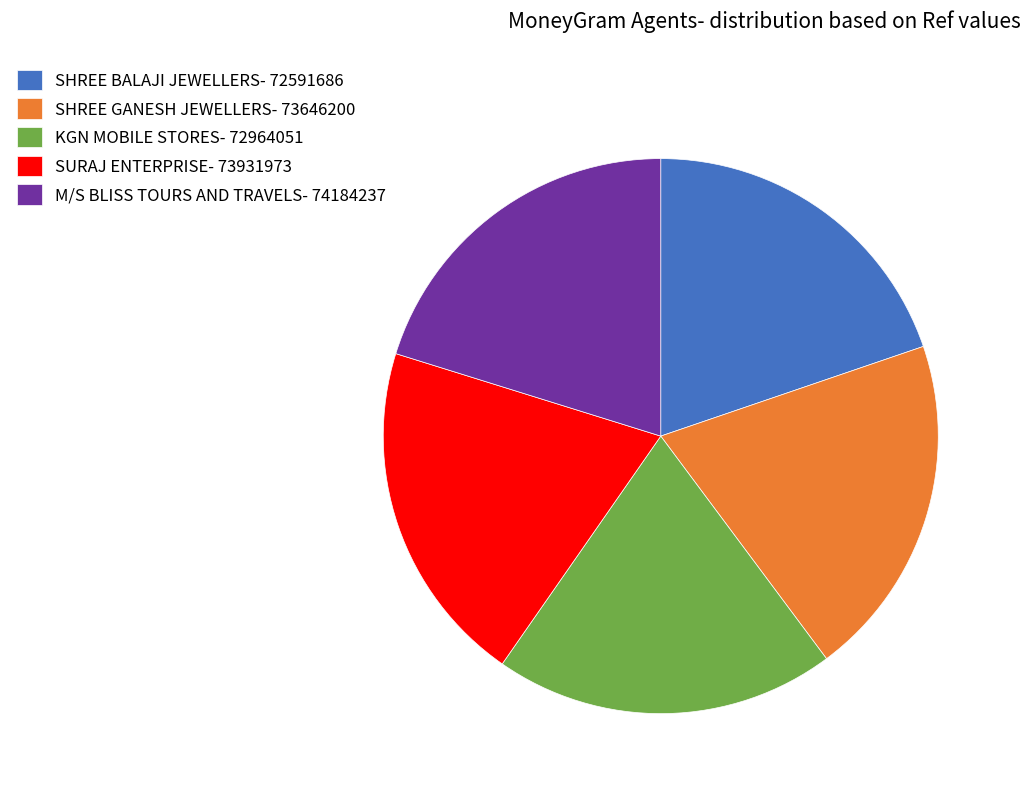

Approximately how many times larger is the value at SHREE BALAJI JEWELLERS compared to M/S BLISS TOURS AND TRAVELS?

1.0